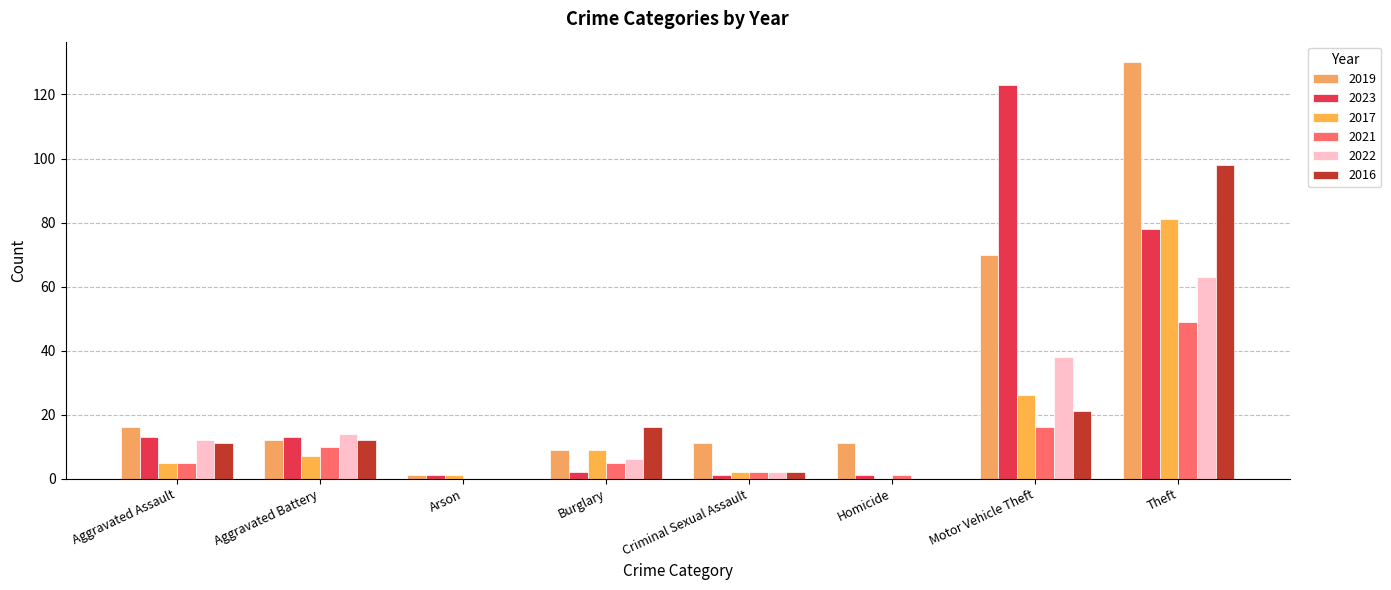

Reading right to left, extract all data points from this chart.

2019: 130	70	11	11	9	1	12	16
2023: 78	123	1	1	2	1	13	13
2017: 81	26	0	2	9	1	7	5
2021: 49	16	1	2	5	0	10	5
2022: 63	38	0	2	6	0	14	12
2016: 98	21	0	2	16	0	12	11